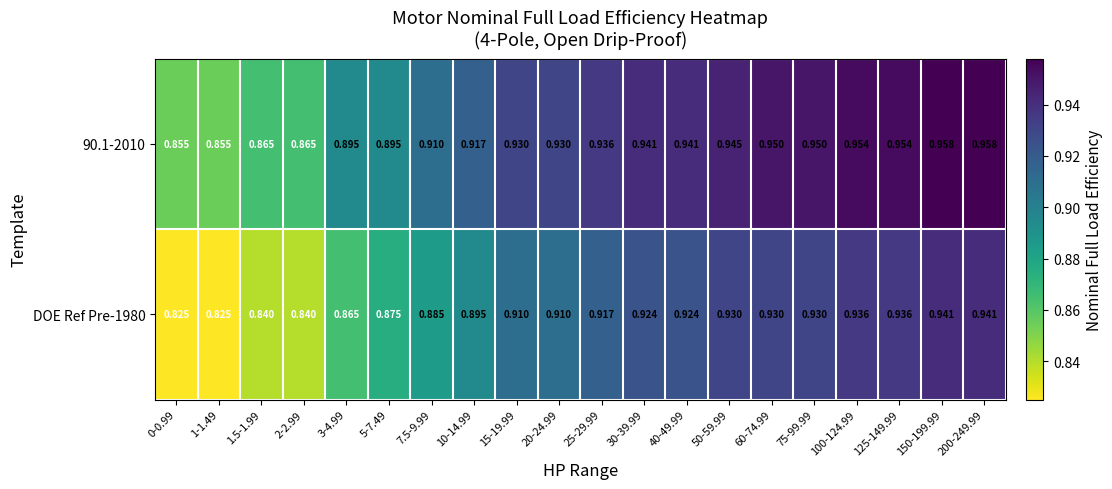

What is the total value across all series at 125-149.99?

1.9